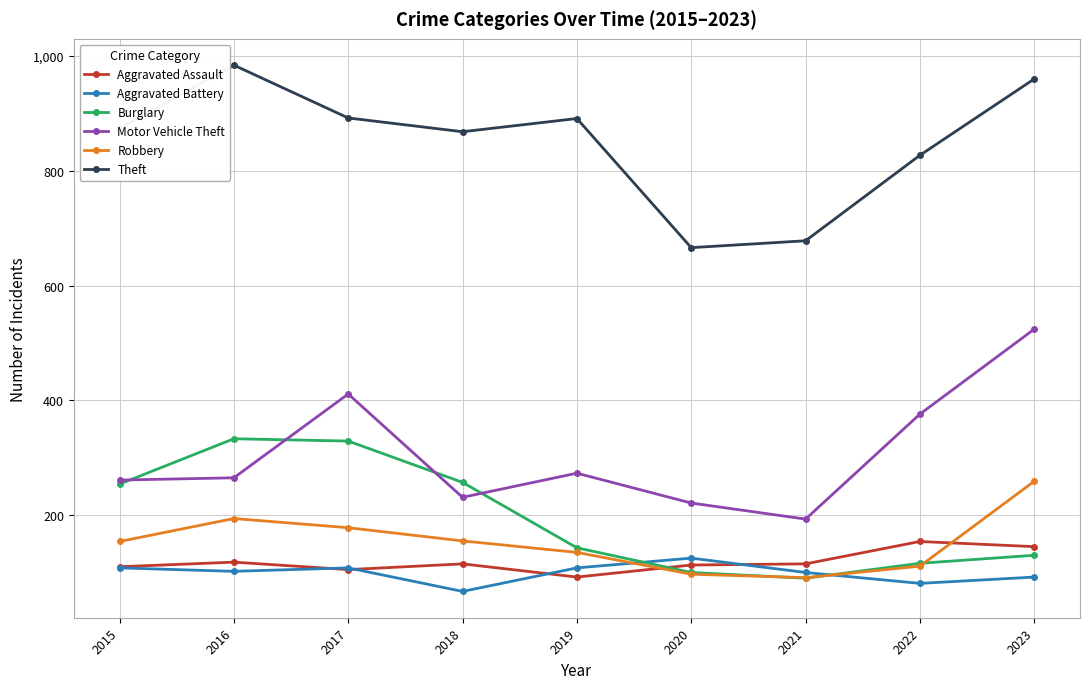

True or false: Aggravated Battery and Theft intersect in this chart.

False